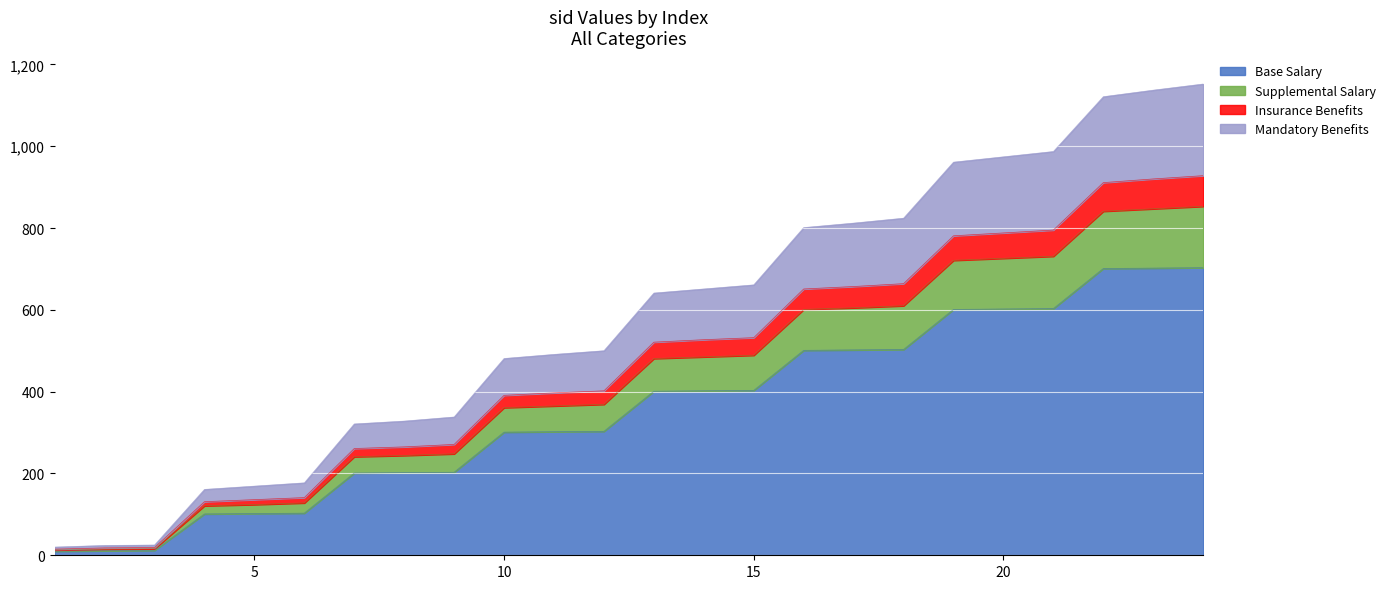

True or false: Mandatory Benefits and Base Salary intersect in this chart.

False